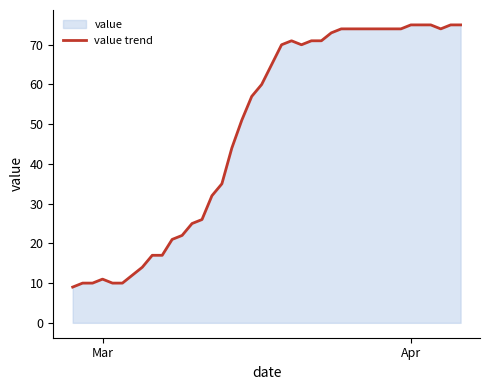

What is the sum of all values?

1951